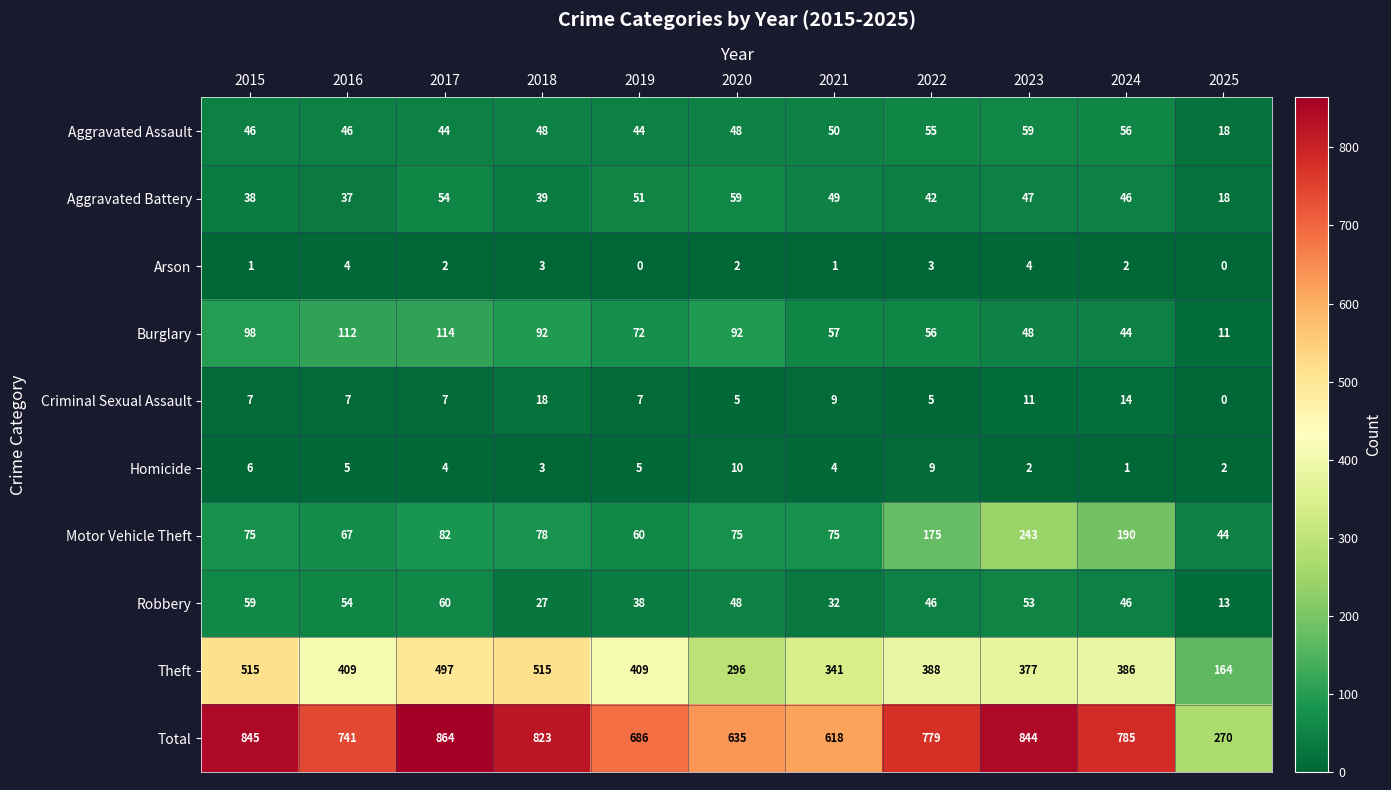

Which series has the largest total across all categories?

Total